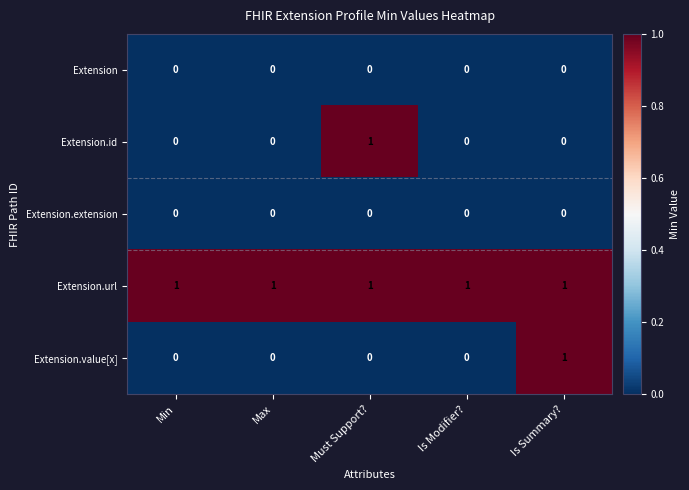

The Extension.id series shows 1 at Must Support?. True or false?

True